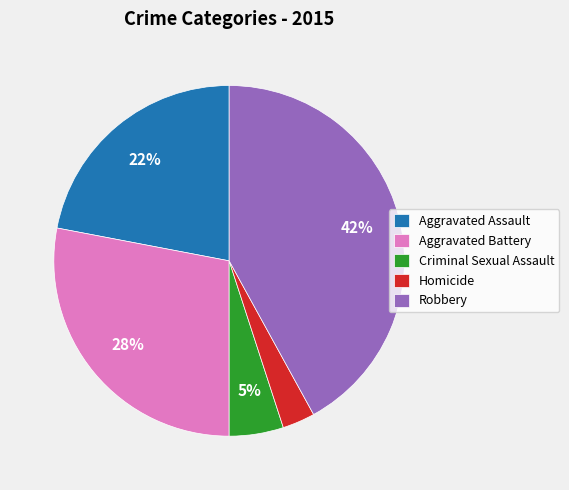

What percentage is the Aggravated Assault slice, to the nearest percent?

22%